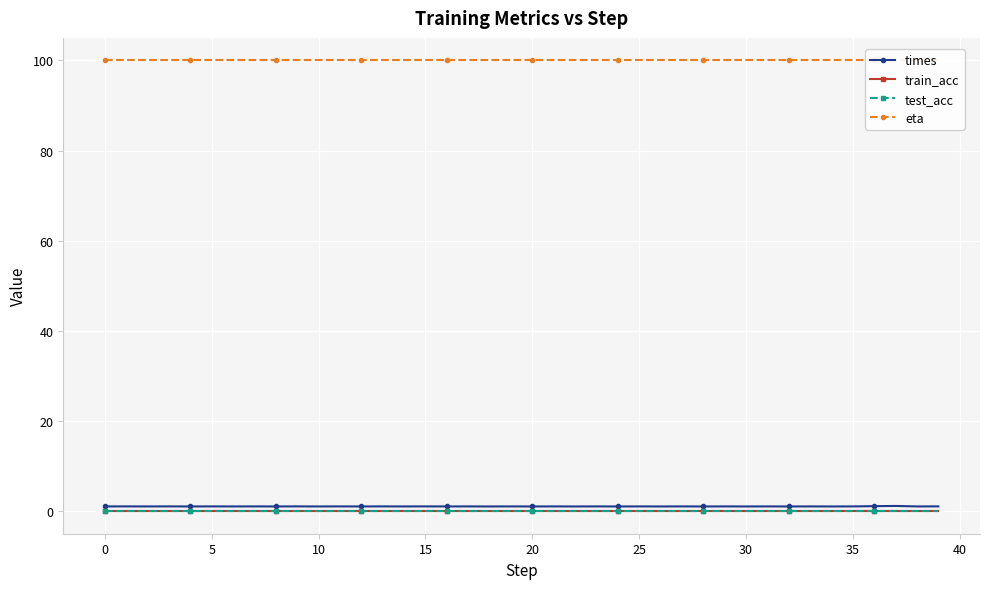

True or false: train_acc and times intersect in this chart.

False